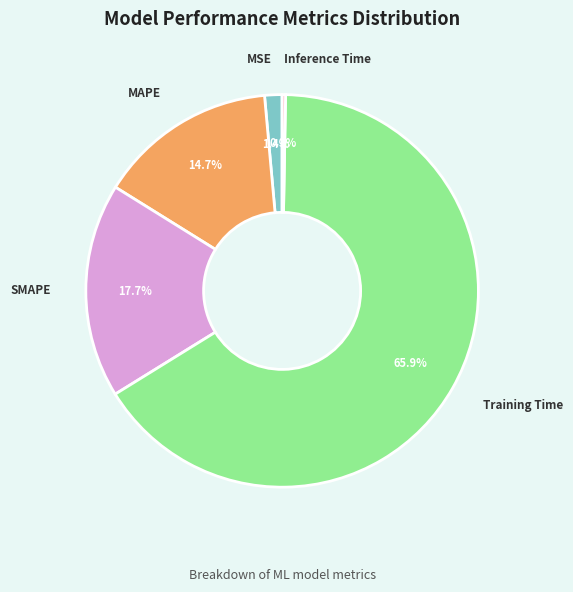

Does any single category account for the majority?

Yes